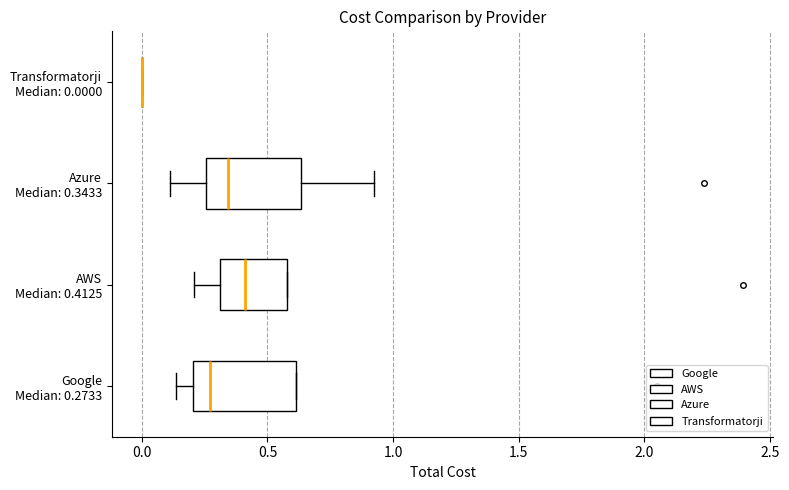

Reading bottom to top, read every box against the x-axis: the position of its median line, the range the box covers, and the ends of its whiskers. The values are not printed on the chart, so give them approximately, as read against the axis.

Google Median: 0.2733: median 0.25, box 0.20 to 0.60, whiskers 0.15 to 0.60
AWS Median: 0.4125: median 0.40, box 0.30 to 0.60, whiskers 0.20 to 0.60
Azure Median: 0.3433: median 0.35, box 0.25 to 0.65, whiskers 0.10 to 0.90
Transformatorji Median: 0.0000: box collapsed to a line at 0.00, whiskers 0.00 to 0.00